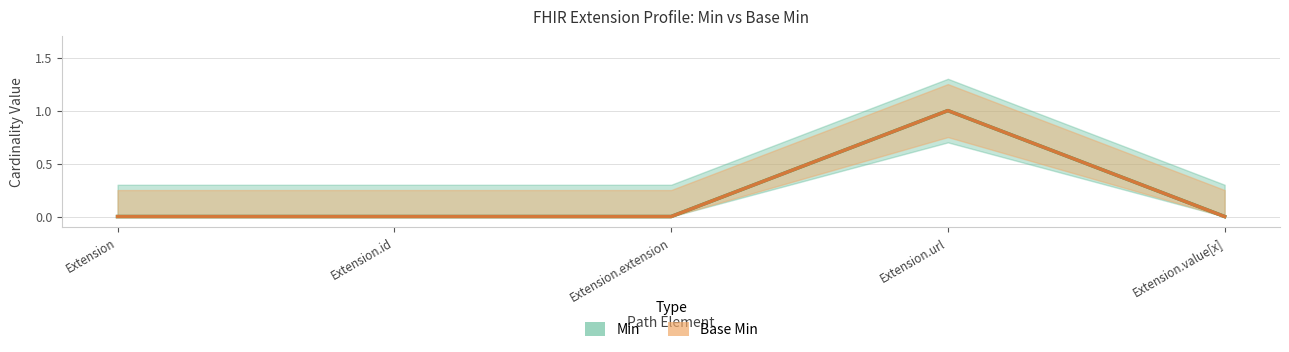

True or false: Base Min and Min intersect in this chart.

False